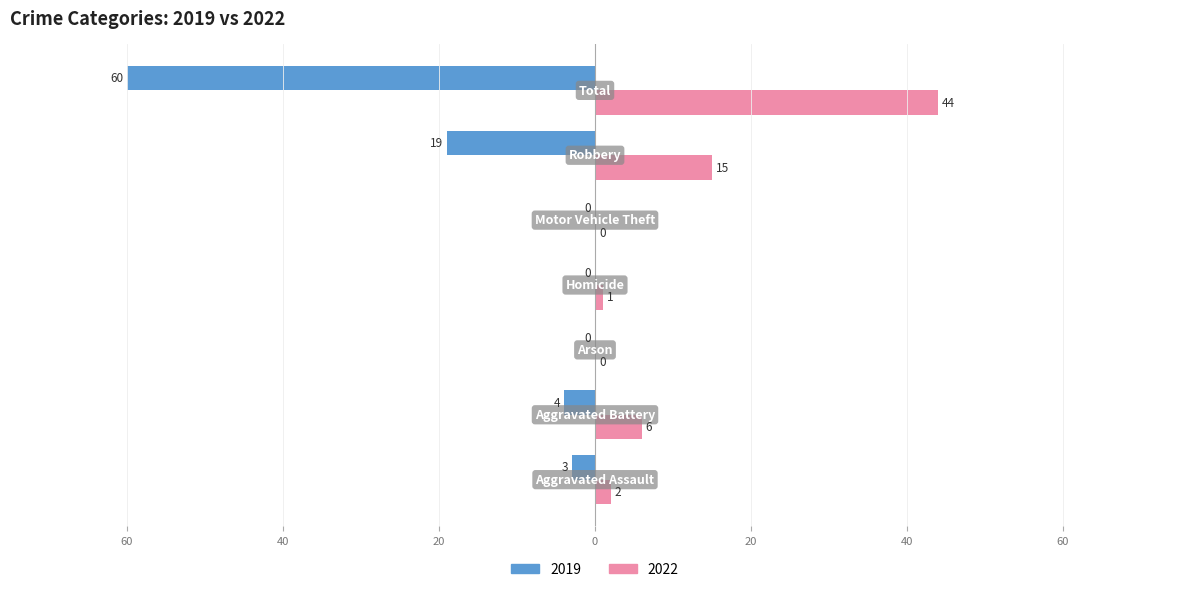

What are all the series names shown in the legend?

2019, 2022